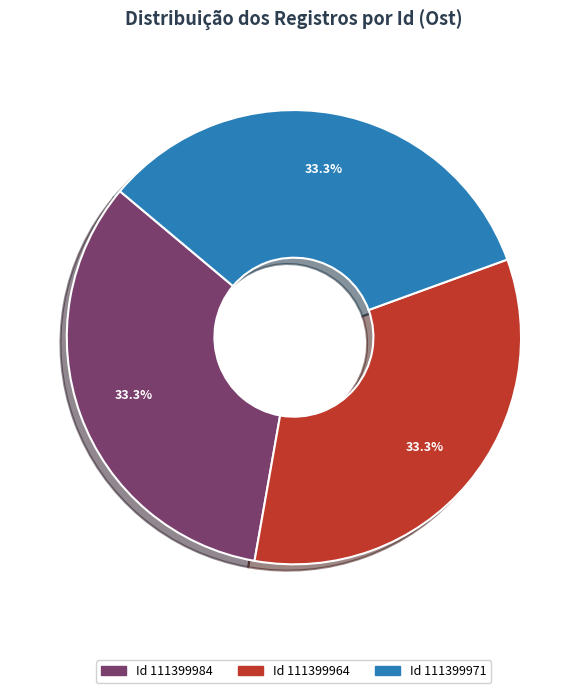

How many segments does this pie chart have?

3